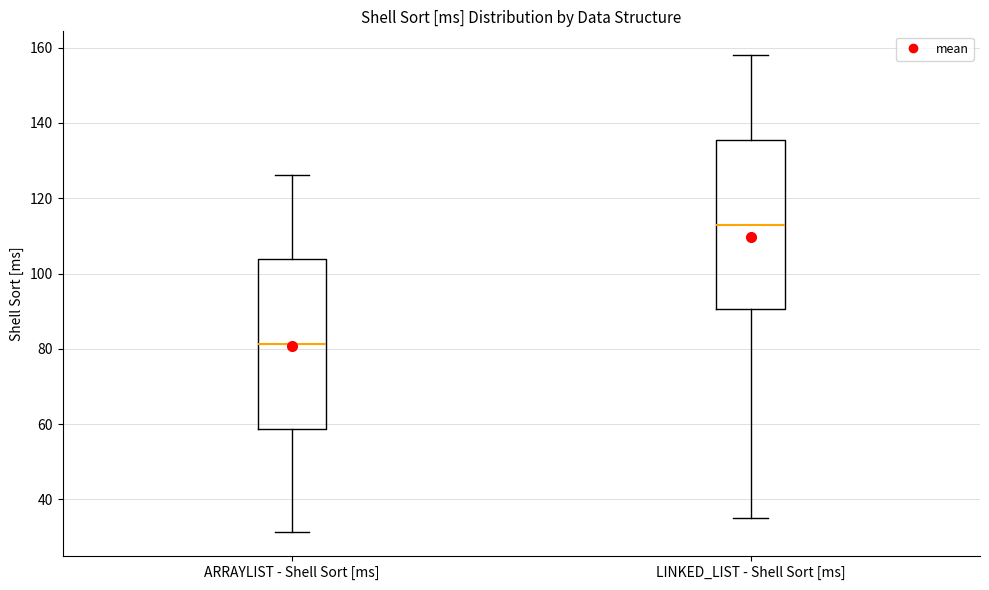

Reading left to right, transcribe this box plot: for each box, give where its median line is, the range the box spans, and where its two whiskers end, as read against the y-axis. The values are not printed on the chart, so give them approximately, as read against the axis.

ARRAYLIST - Shell Sort [ms]: median 82, box 58 to 104, whiskers 32 to 126
LINKED_LIST - Shell Sort [ms]: median 114, box 90 to 136, whiskers 36 to 158